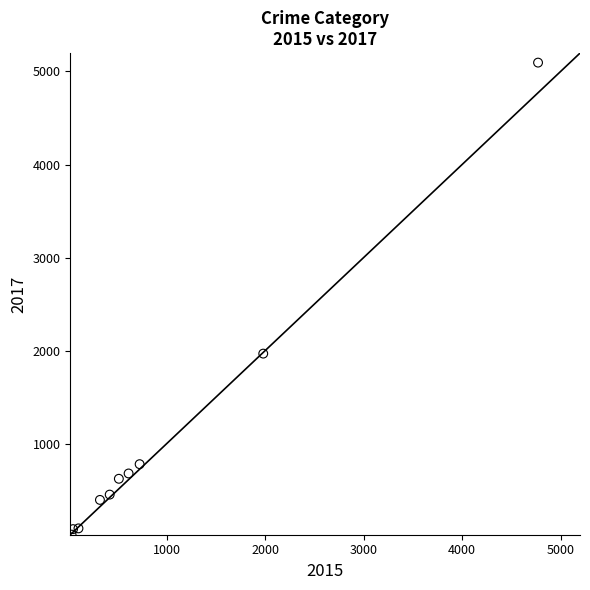

What Y value in the scatter plot is closest to 2559?

1968